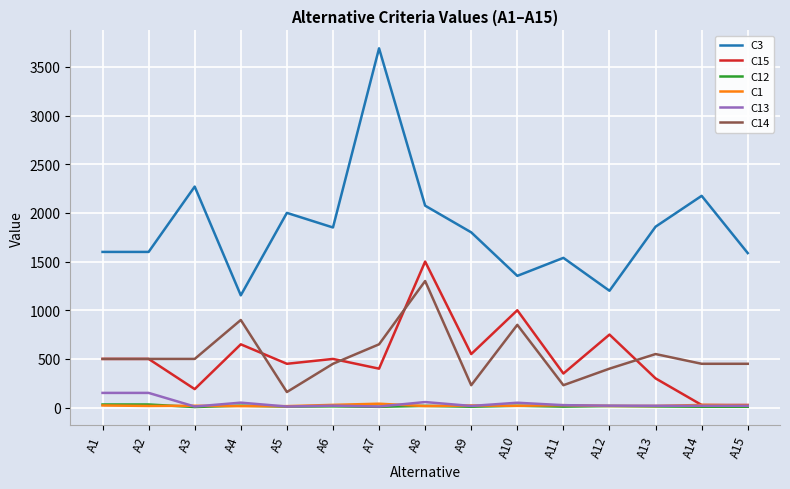

Which series has the largest range (max minus min)?

C3